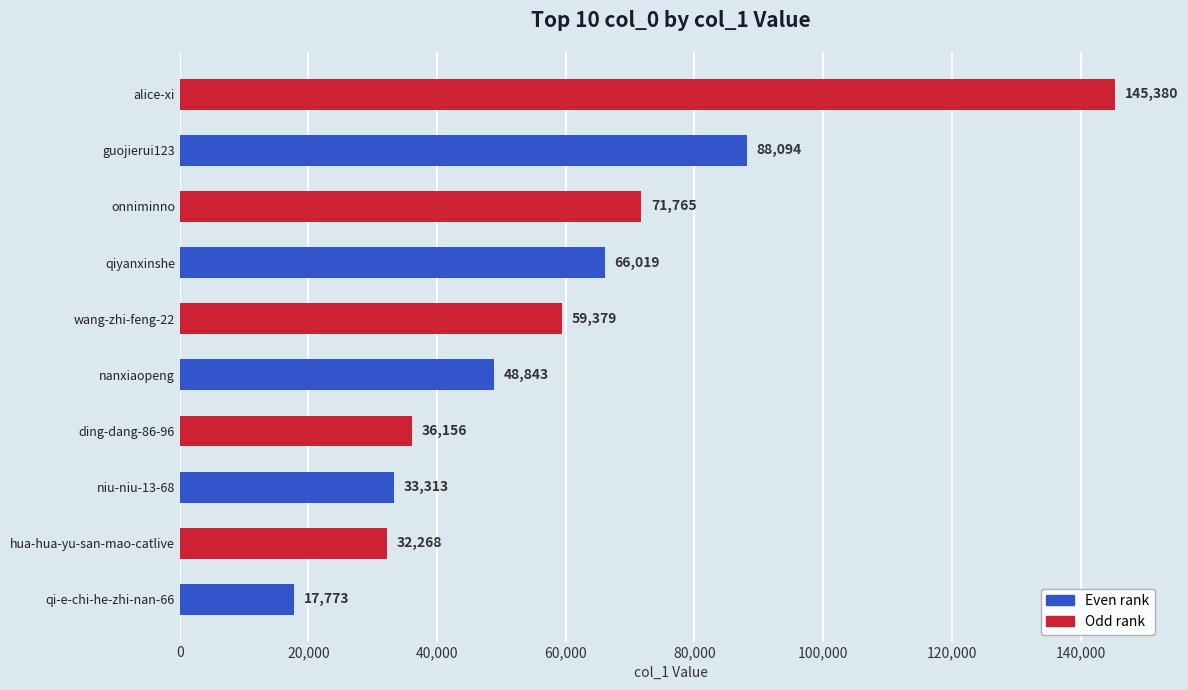

Where is the data nearest to the value 81576?

guojierui123